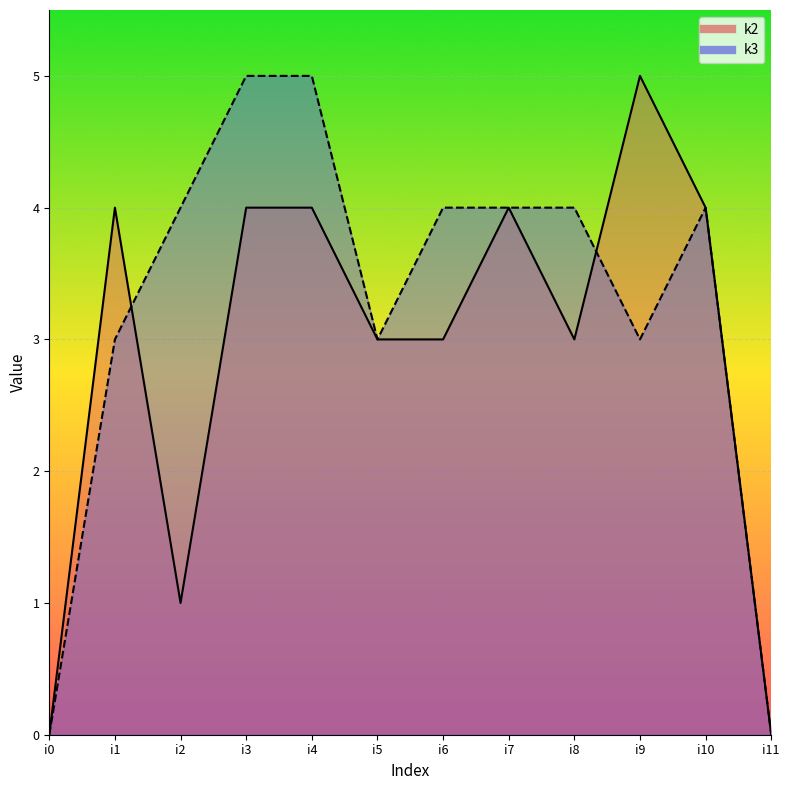

How many values in k2 are above zero?

10